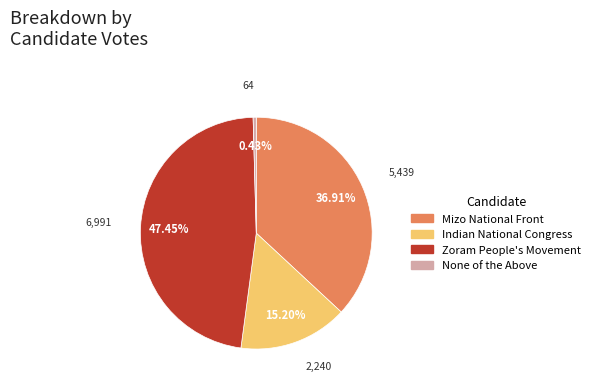

Combined, do None of the Above and Mizo National Front account for over 50%?

No